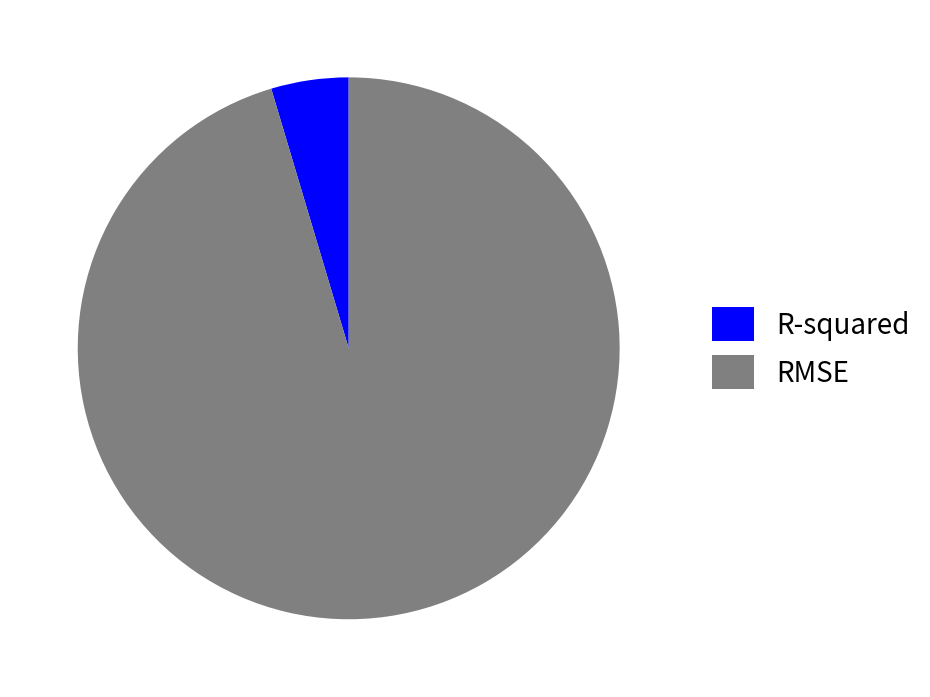

Is the sum of R-squared and RMSE greater than half?

Yes